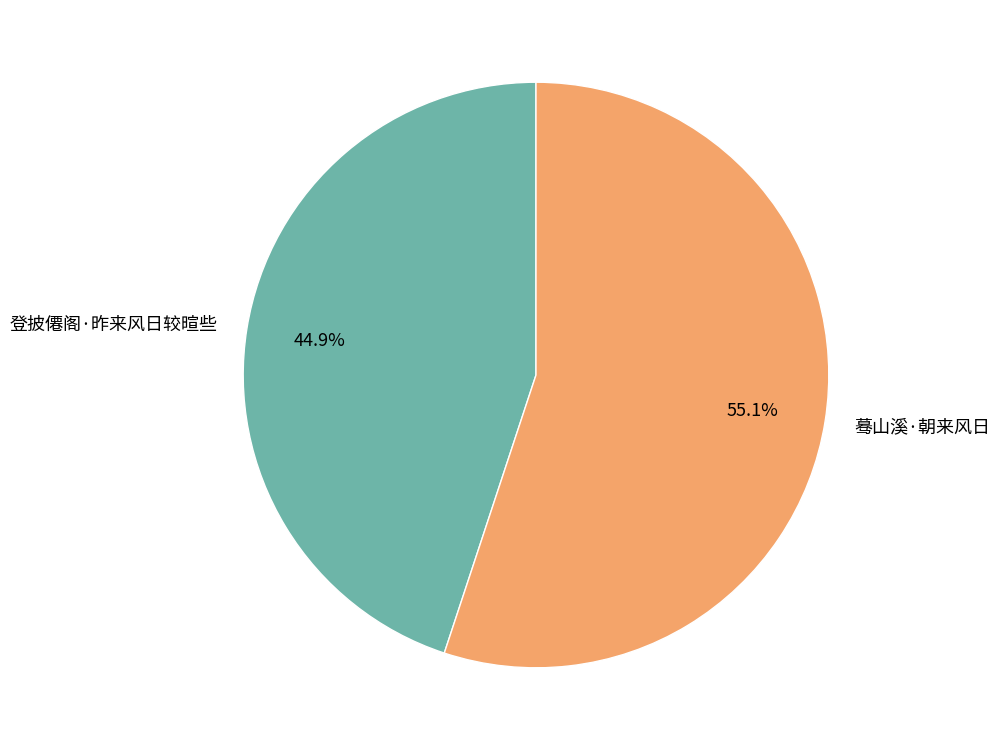

What is the largest slice in the pie chart?

蓦山溪·朝来风日